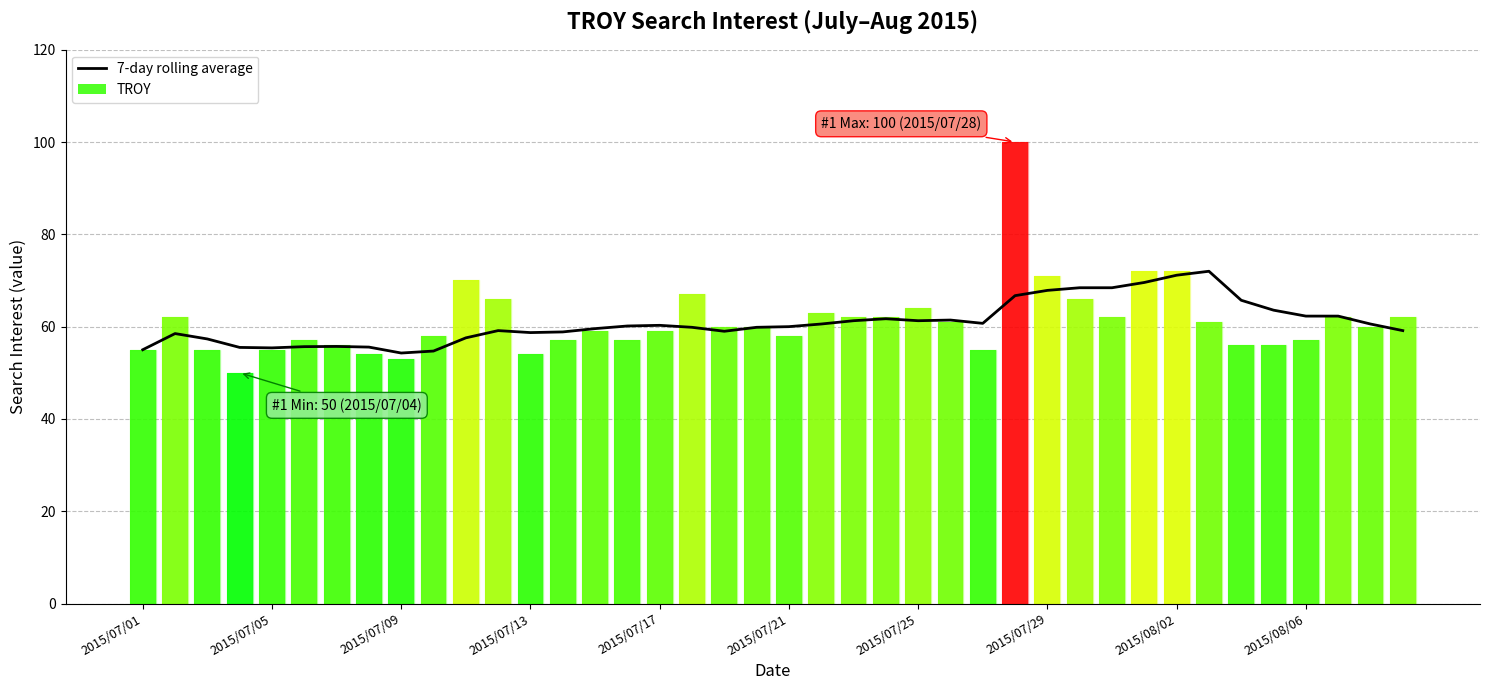

Which series has the largest total across all categories?

TROY